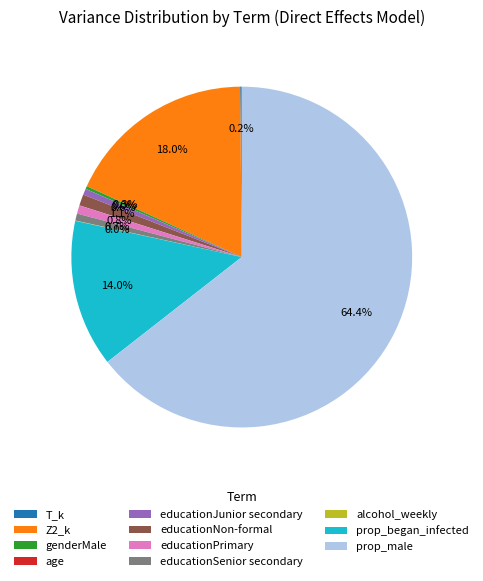

How much of the chart is everything except educationPrimary?

99.2%